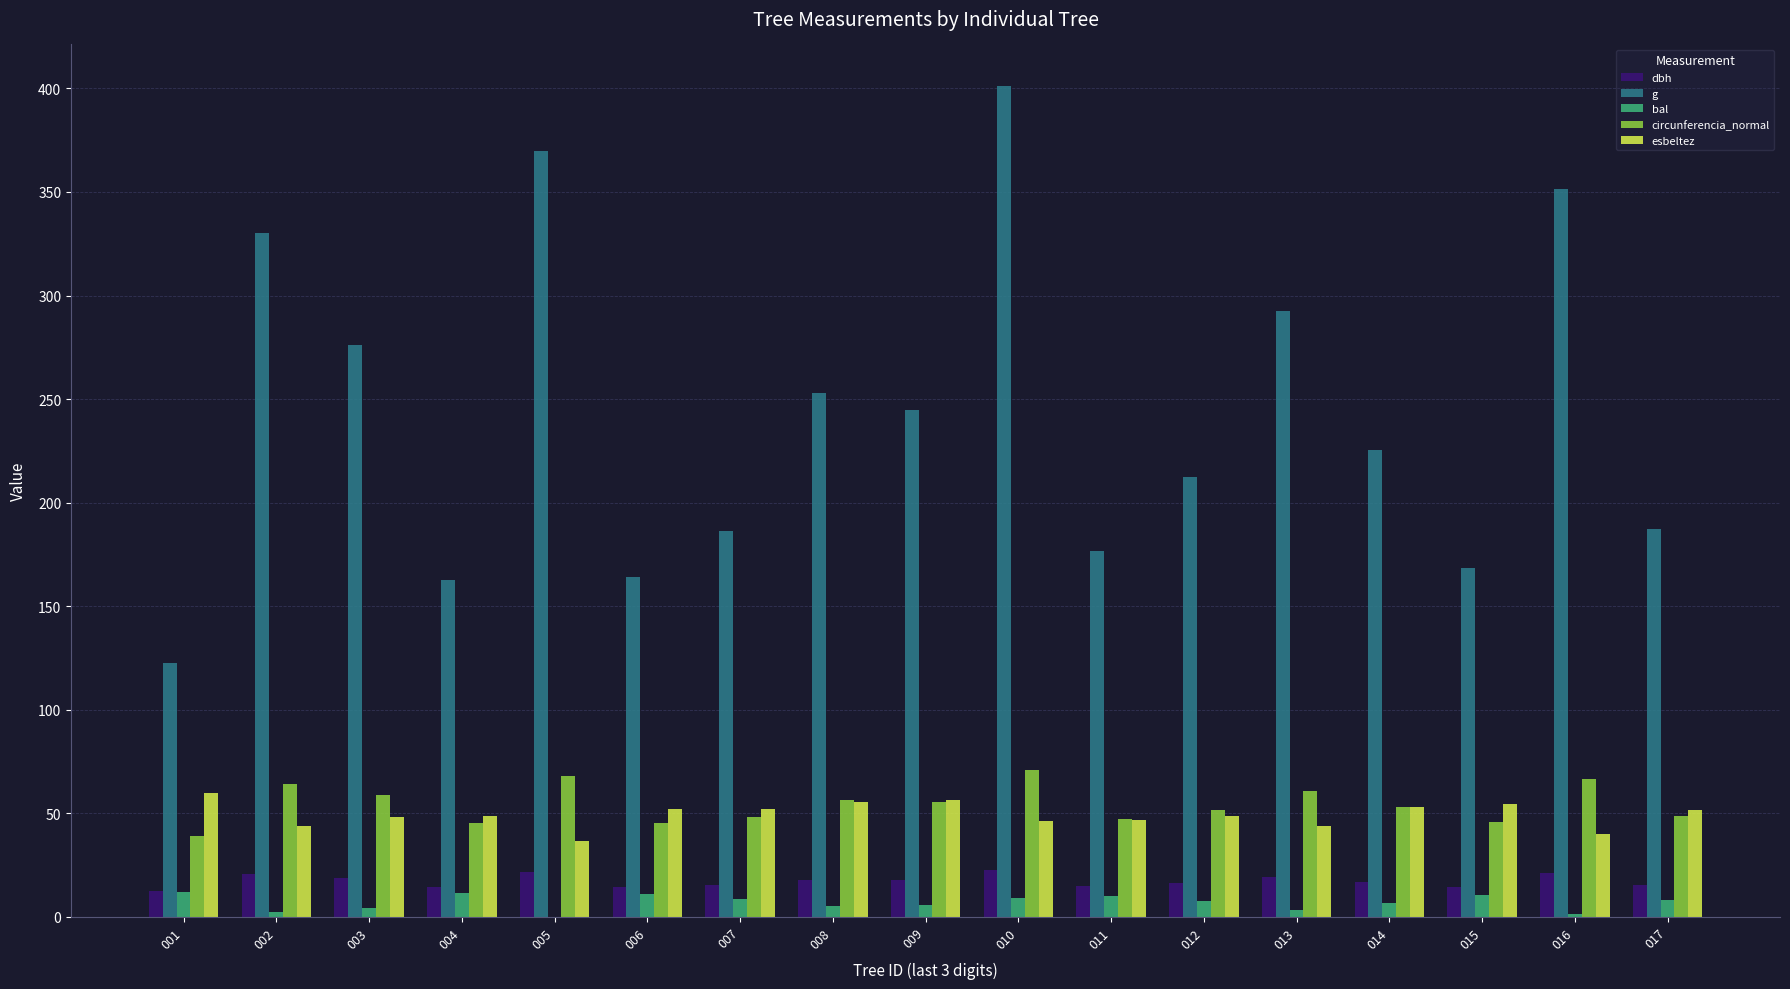

At which category does the chart reach its peak across all series?

010